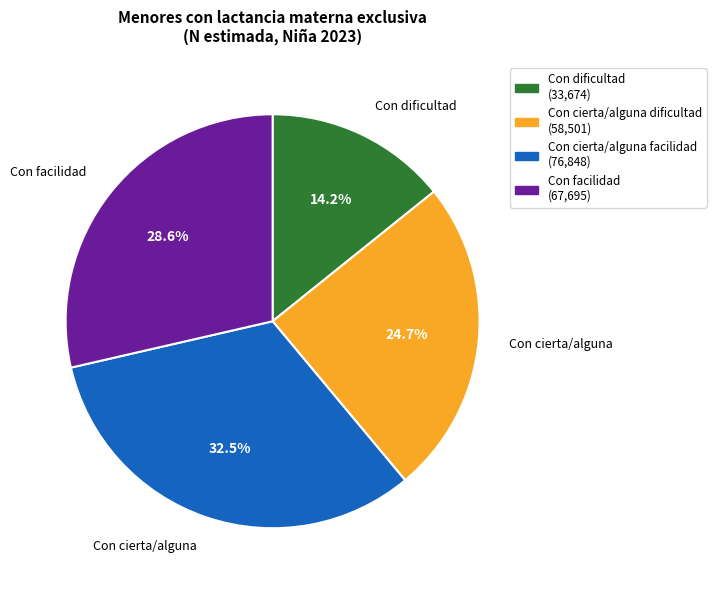

Is there any slice that represents more than half of the pie?

No